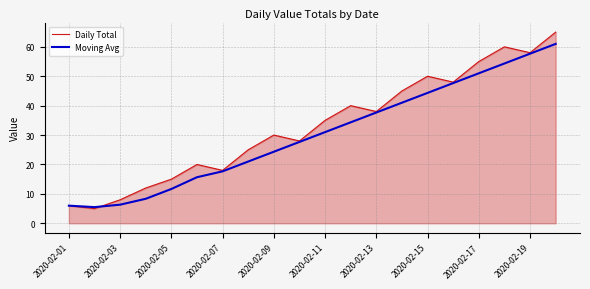

What is the greatest value displayed?

65.0